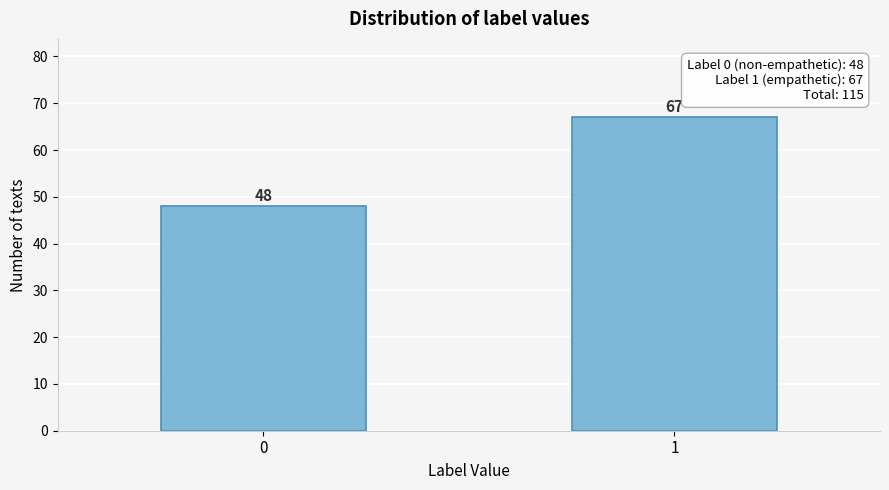

Reading left to right, what are all the values shown in this chart?

0=48	1=67